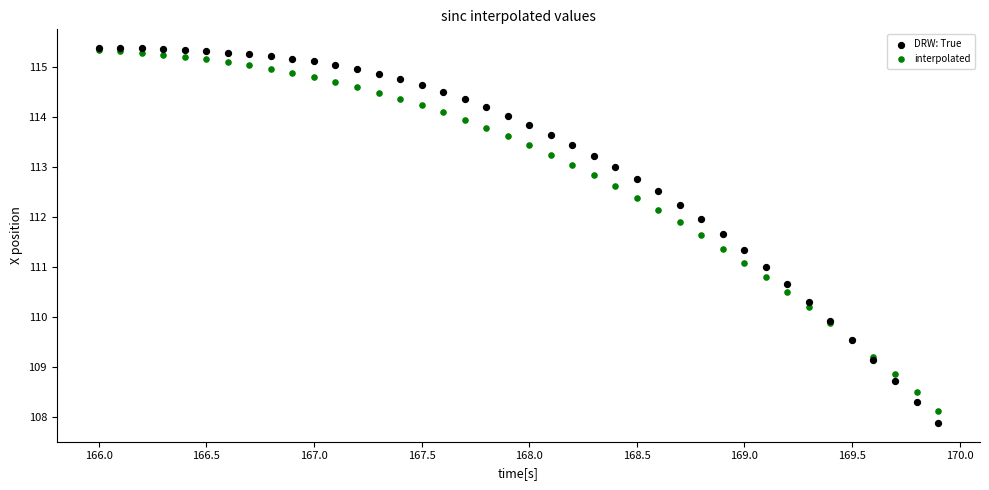

Which series has the largest Y range (max minus min)?

DRW: True